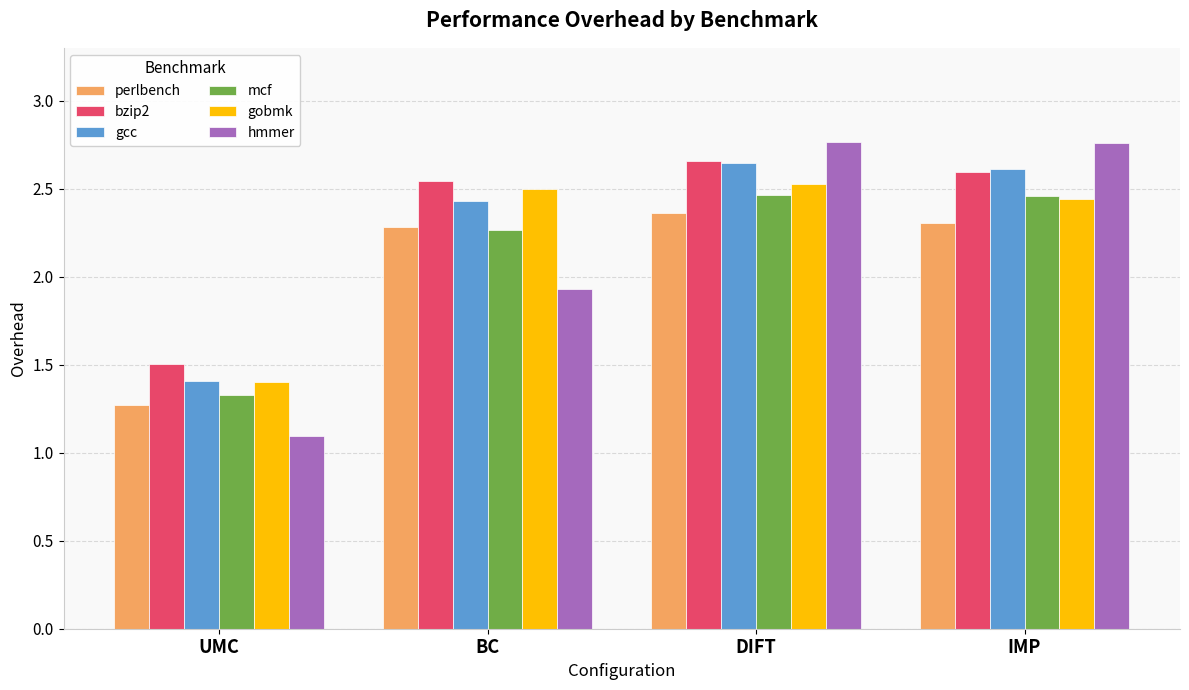

How many bzip2 values are between 2 and 3?

3